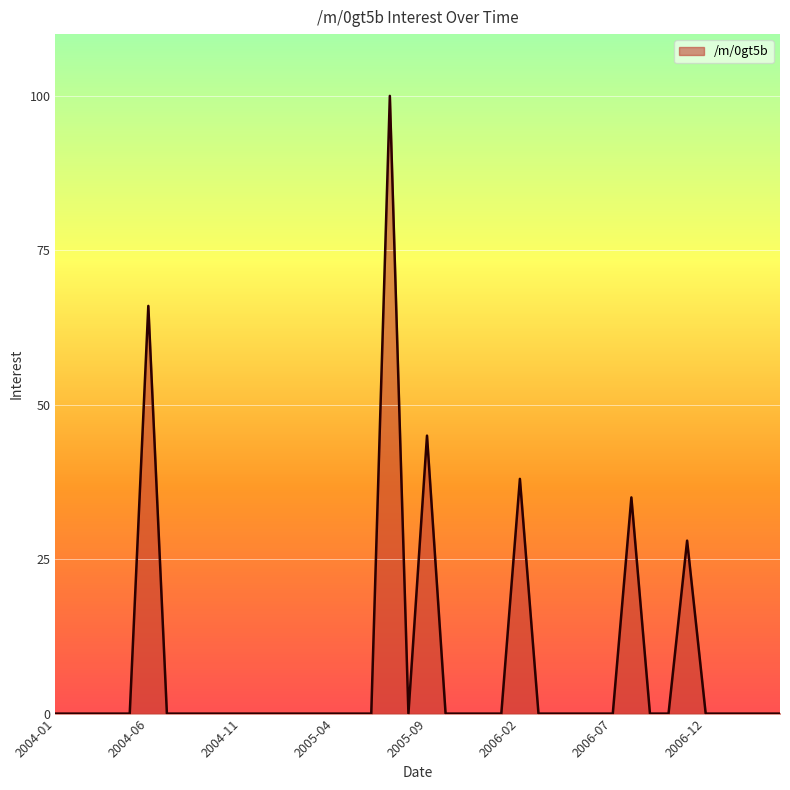

List the labels in order of value, largest first.

2005-07, 2004-06, 2005-09, 2006-02, 2006-08, 2006-11, 2004-01, 2004-02, 2004-03, 2004-04, 2004-05, 2004-07, 2004-08, 2004-09, 2004-10, 2004-11, 2004-12, 2005-01, 2005-02, 2005-03, 2005-04, 2005-05, 2005-06, 2005-08, 2005-10, 2005-11, 2005-12, 2006-01, 2006-03, 2006-04, 2006-05, 2006-06, 2006-07, 2006-09, 2006-10, 2006-12, 2007-01, 2007-02, 2007-03, 2007-04